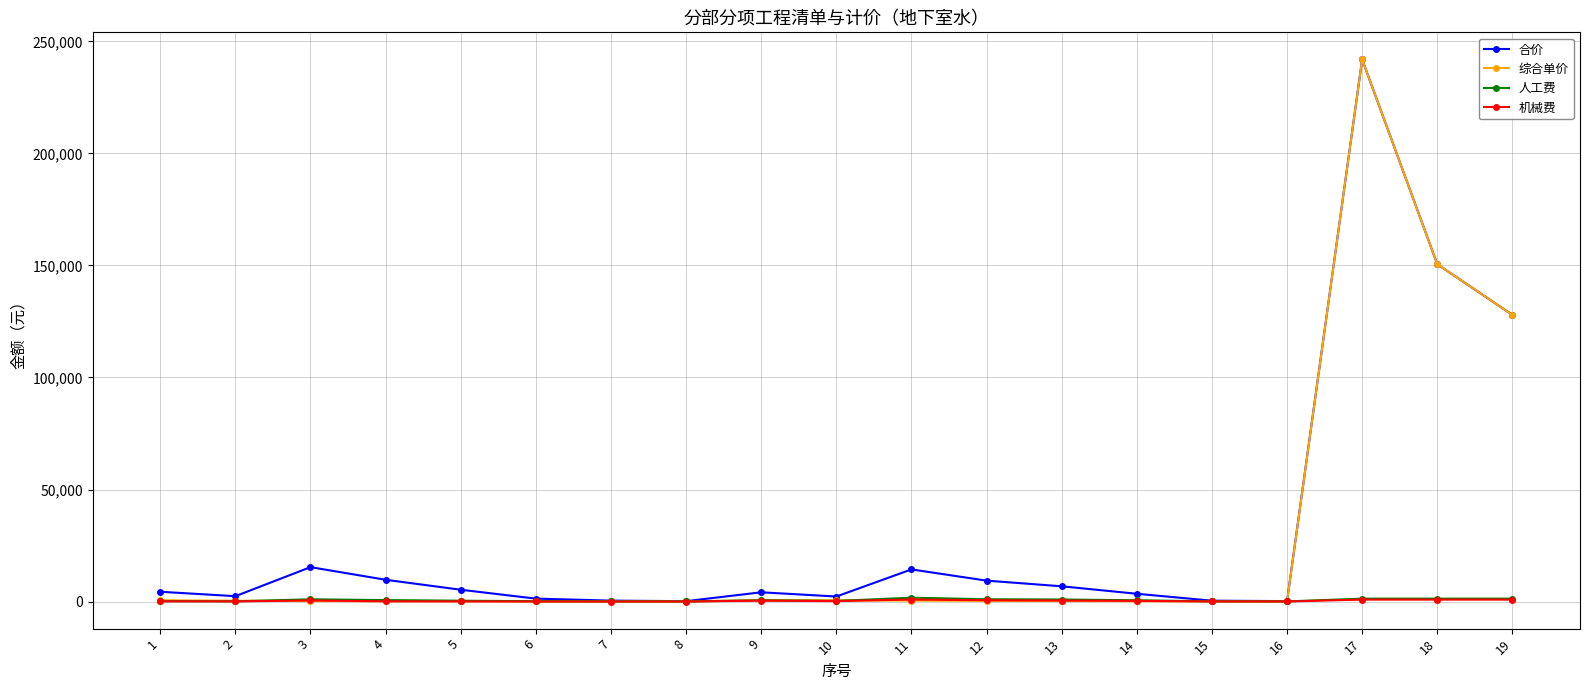

True or false: 合价 has more than 2 points higher than both neighbors.

True